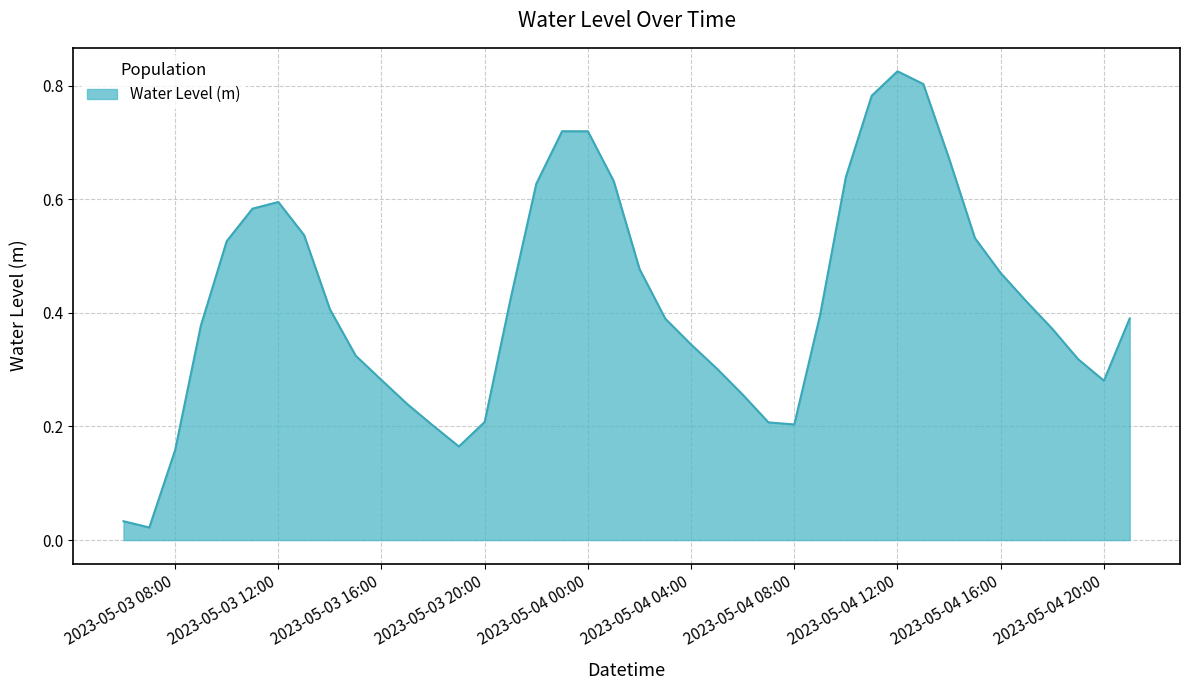

Reading left to right, what are all the values shown in this chart?

0.0	0.0	0.2	0.4	0.5	0.6	0.6	0.5	0.4	0.3	0.3	0.2	0.2	0.2	0.2	0.4	0.6	0.7	0.7	0.6	0.5	0.4	0.3	0.3	0.3	0.2	0.2	0.4	0.6	0.8	0.8	0.8	0.7	0.5	0.5	0.4	0.4	0.3	0.3	0.4